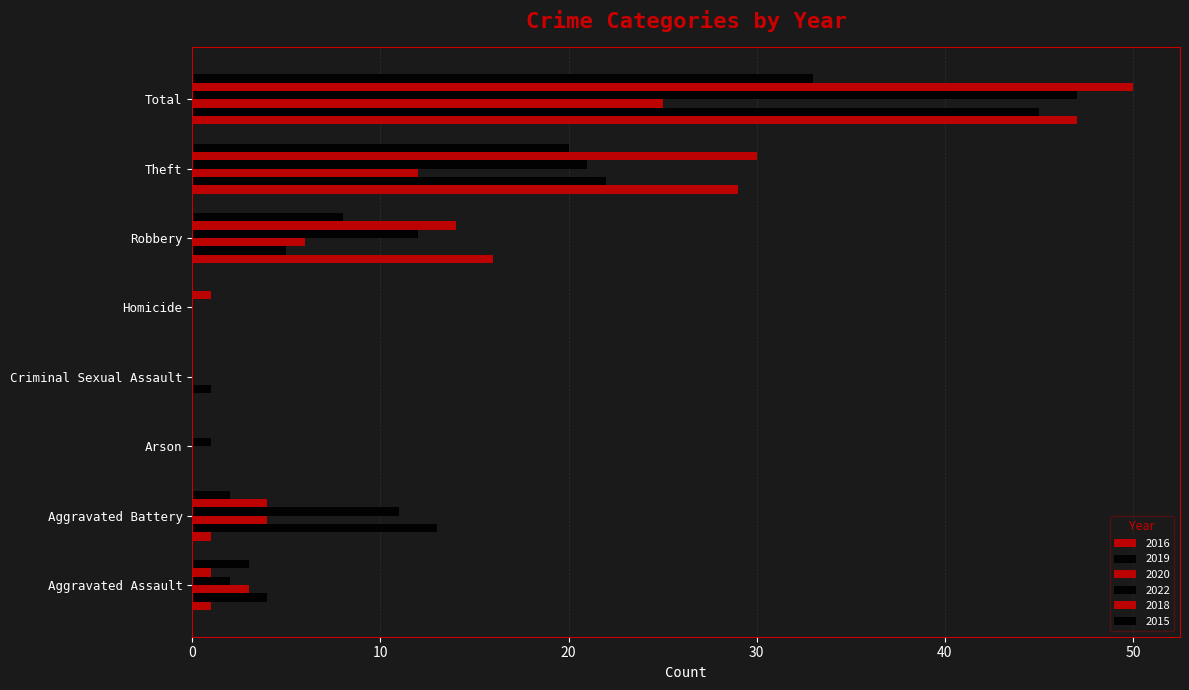

List the labels in order of 2020 value, largest first.

Total, Theft, Robbery, Aggravated Battery, Aggravated Assault, Arson, Criminal Sexual Assault, Homicide